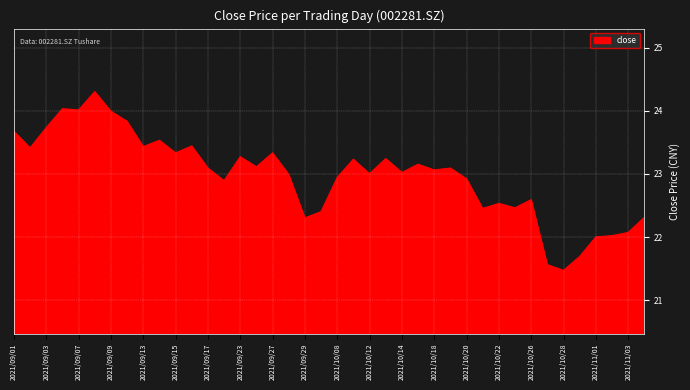

What is the greatest value displayed?

24.3